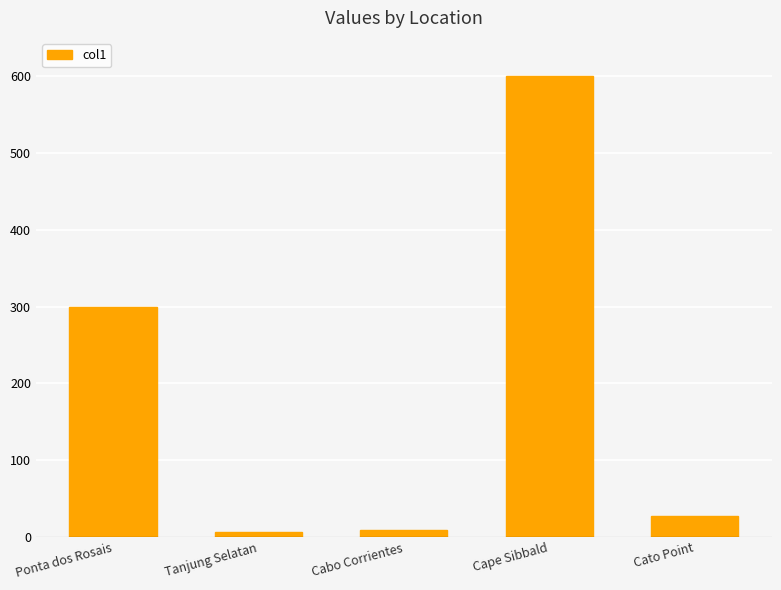

What is the sum of all values?

942